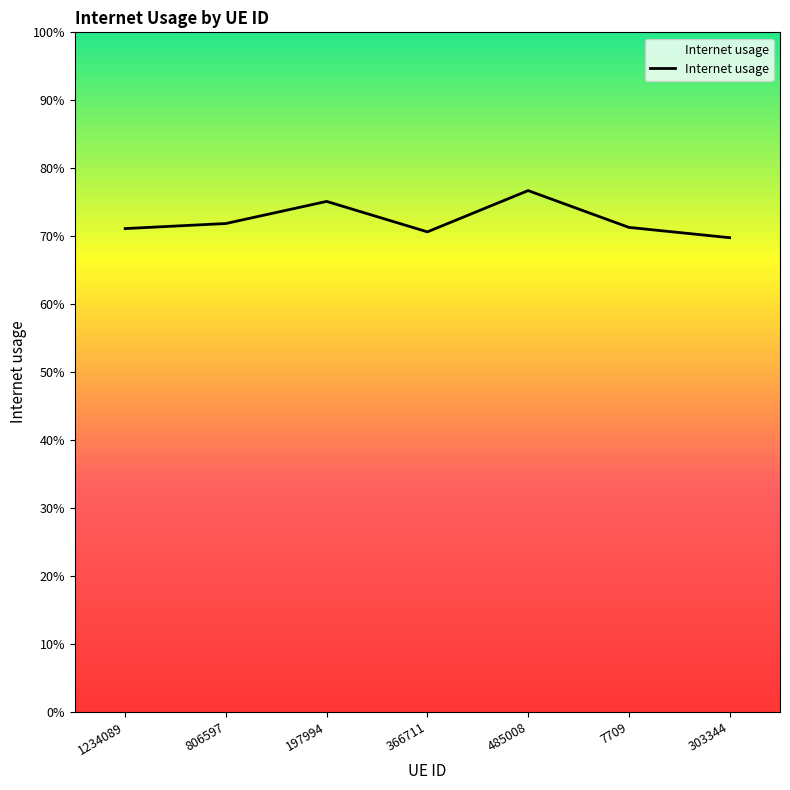

Reading right to left, transcribe all the data shown in this chart.

303344=0.7	7709=0.7	485008=0.8	366711=0.7	197994=0.8	806597=0.7	1234089=0.7